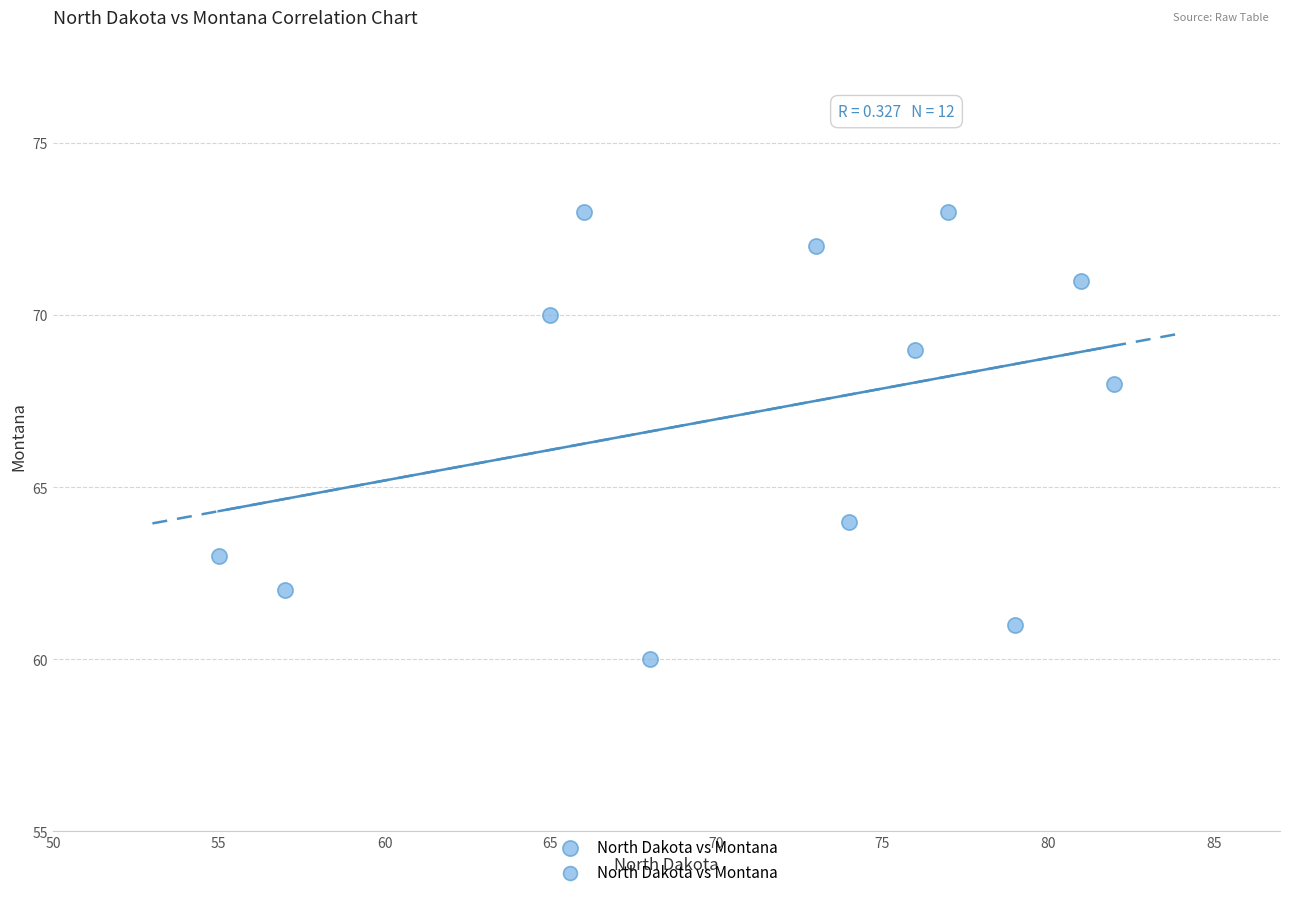

What is the range of X values (max minus min)?

27